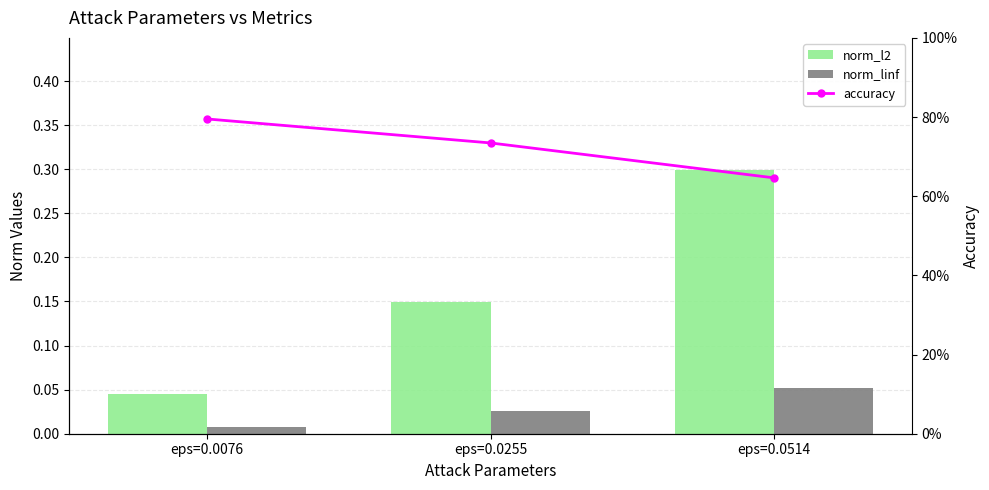

At how many categories does at least one series exceed 0?

3